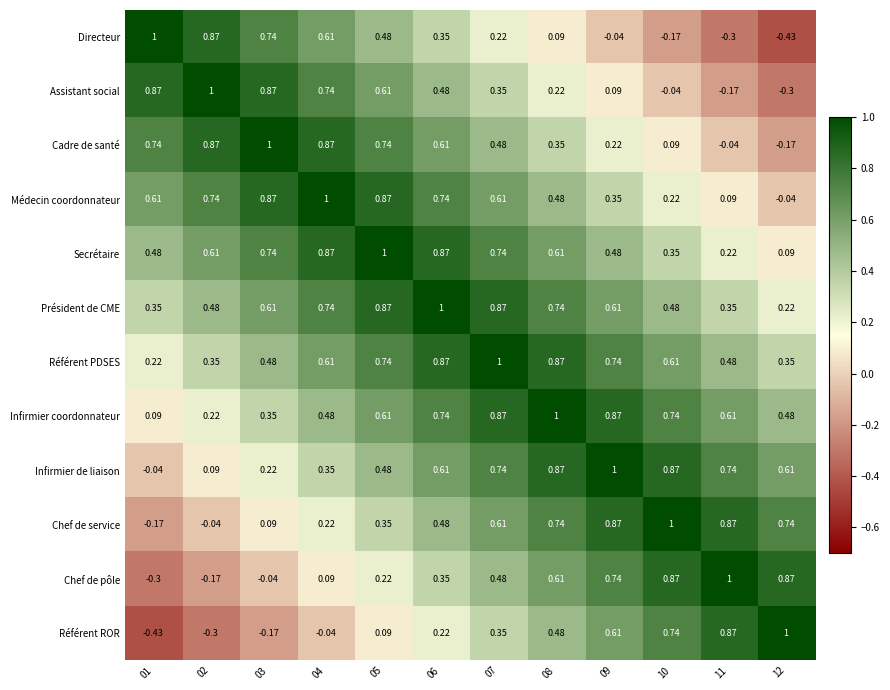

How many categories are shown in the chart?

12